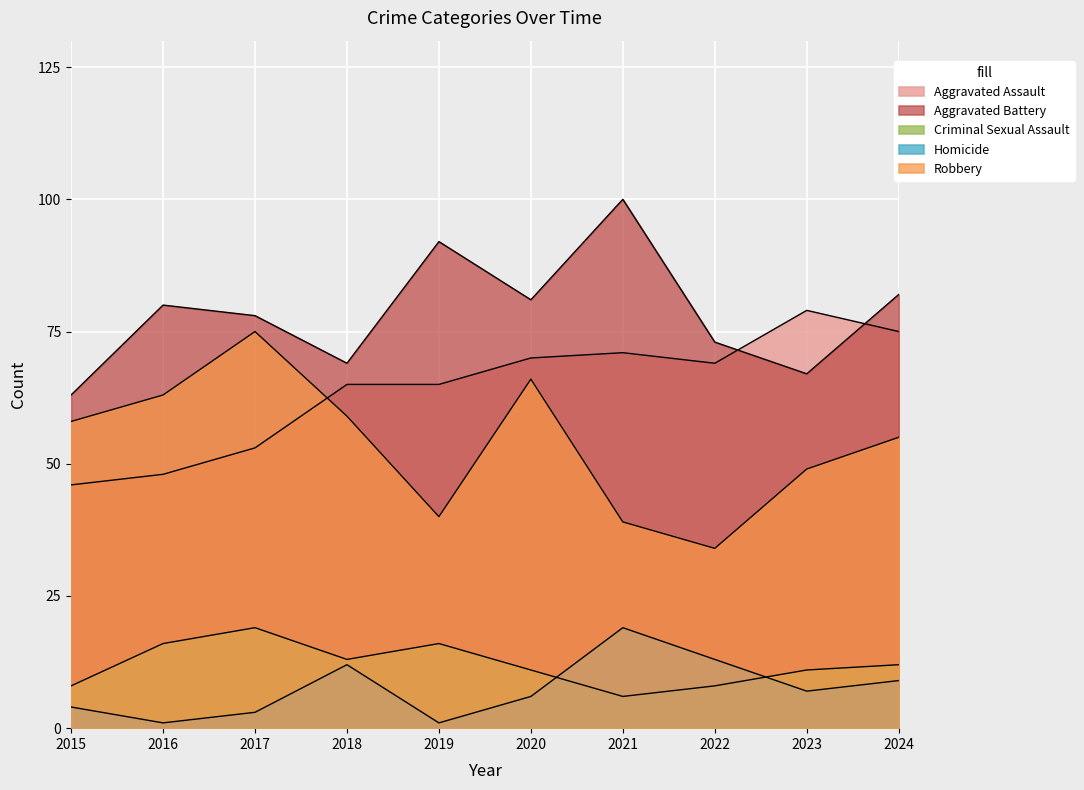

Which series changed the most between 2017 and 2018?

Robbery